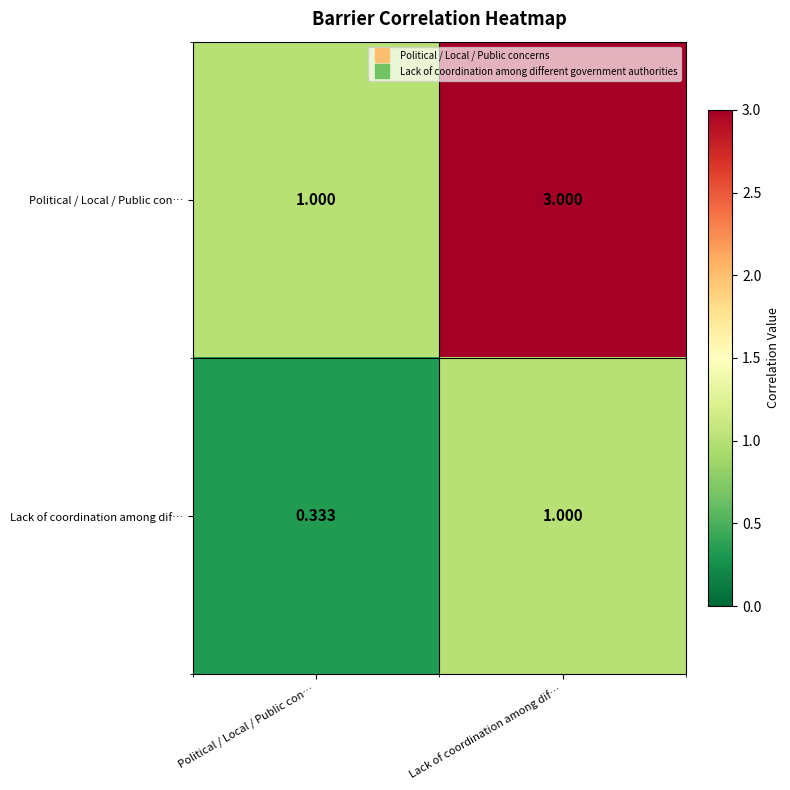

Rank the series by their maximum value, from highest to lowest.

Political / Local / Public con…, Lack of coordination among dif…